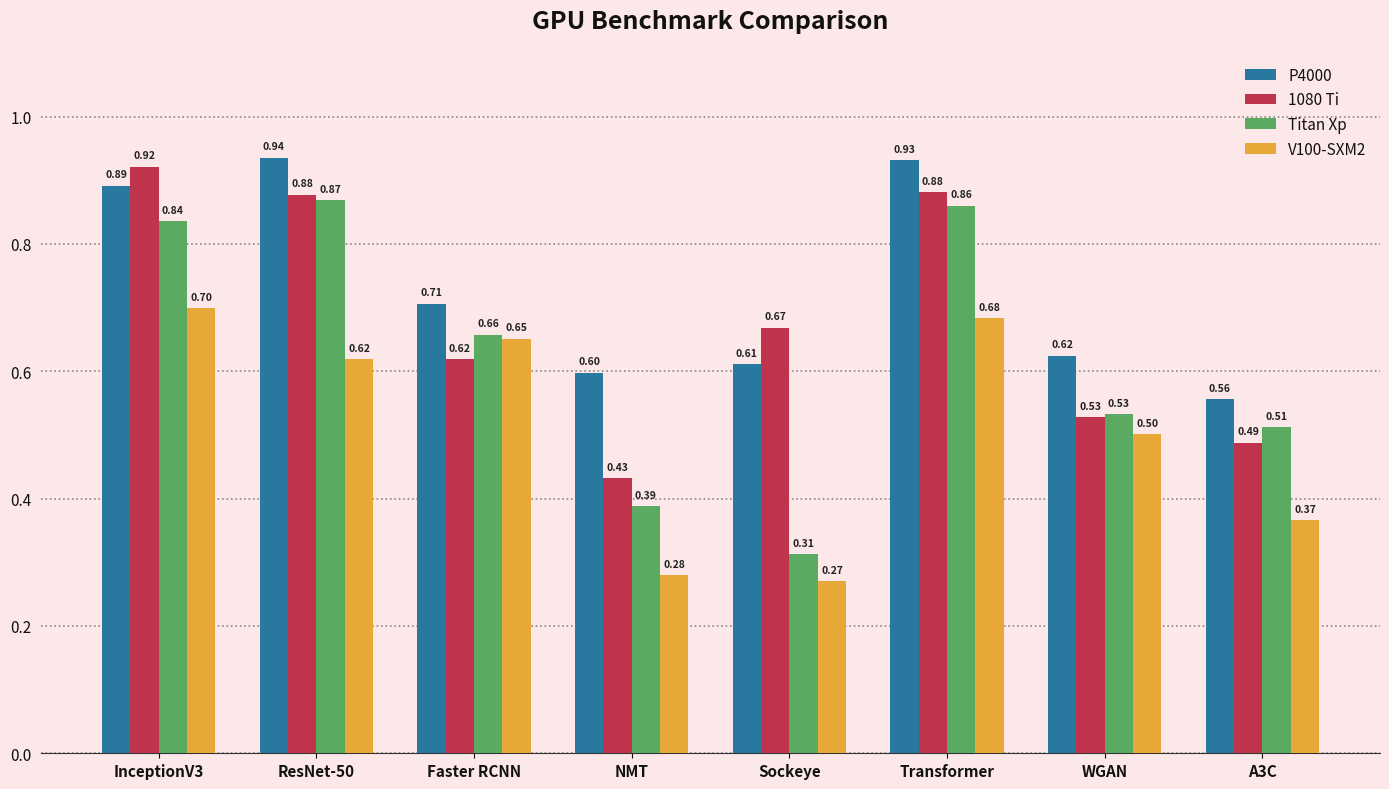

Between NMT and Sockeye, which series saw the biggest shift?

1080 Ti